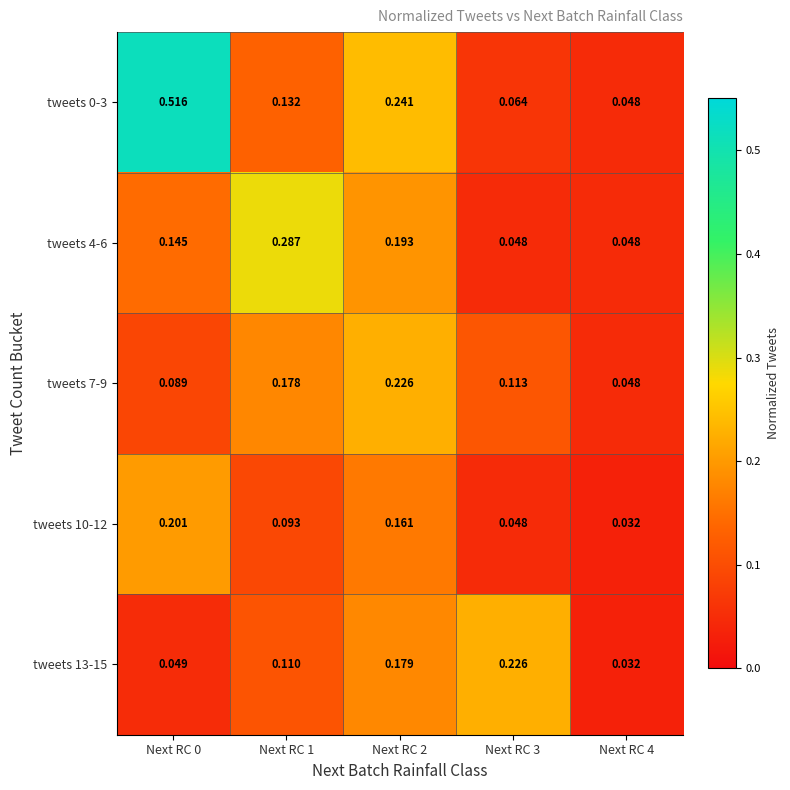

Is the value of tweets 10-12 at Next RC 2 greater than the value of tweets 0-3 at Next RC 3?

Yes